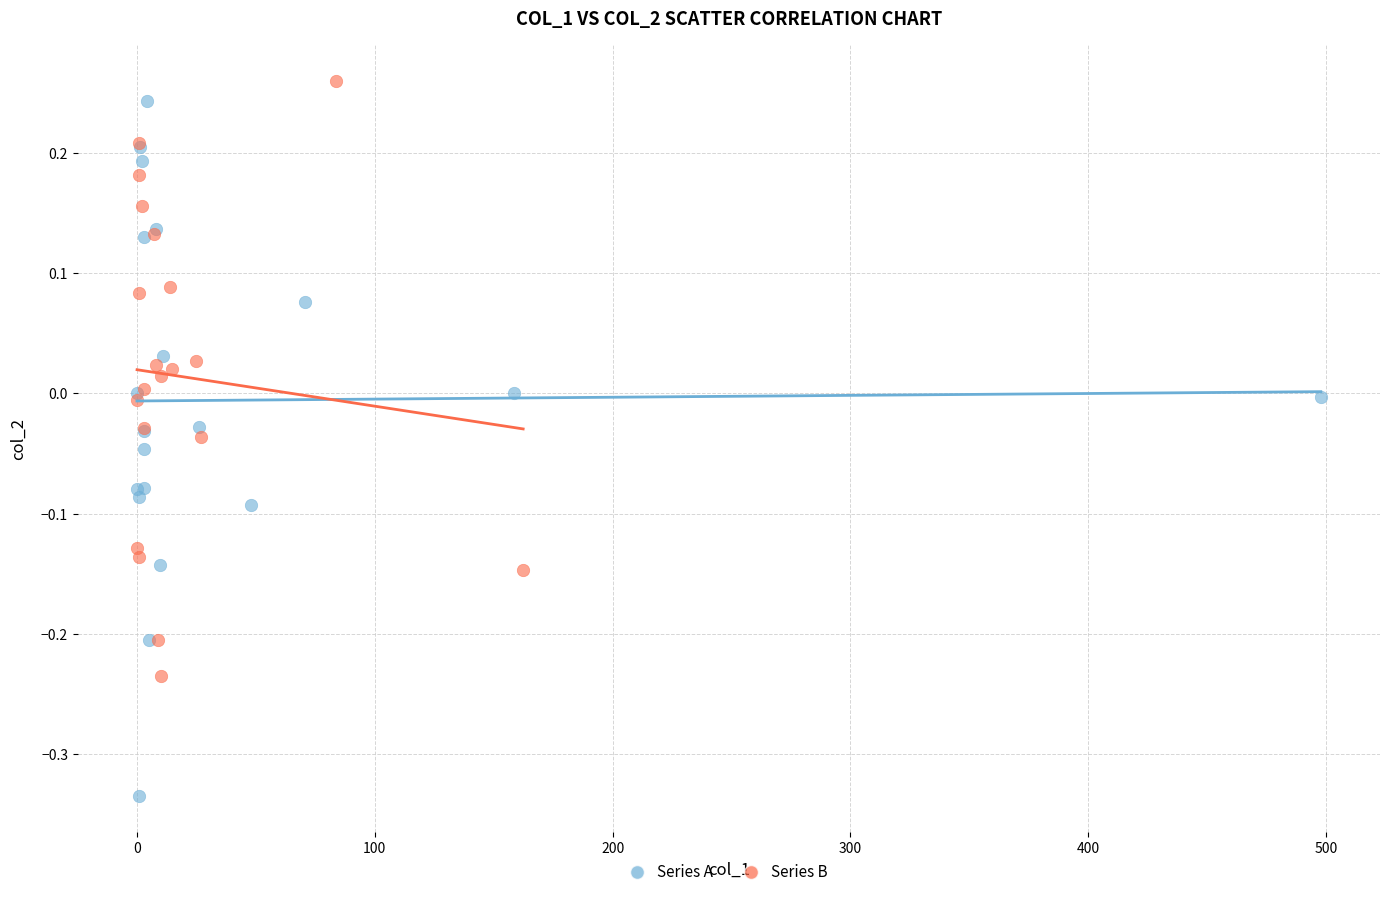

Which series has the largest Y range (max minus min)?

Series A